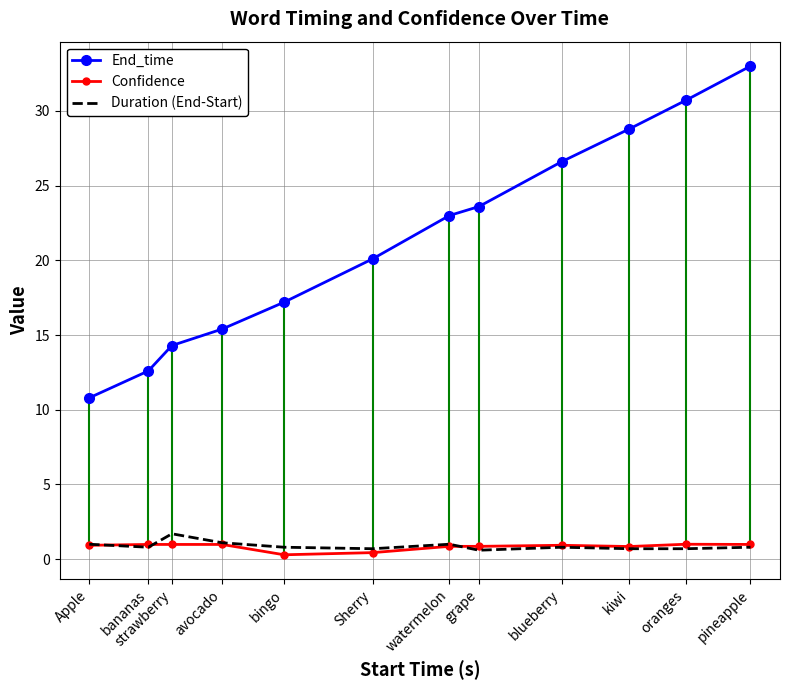

At which label does Confidence reach its minimum?

bingo